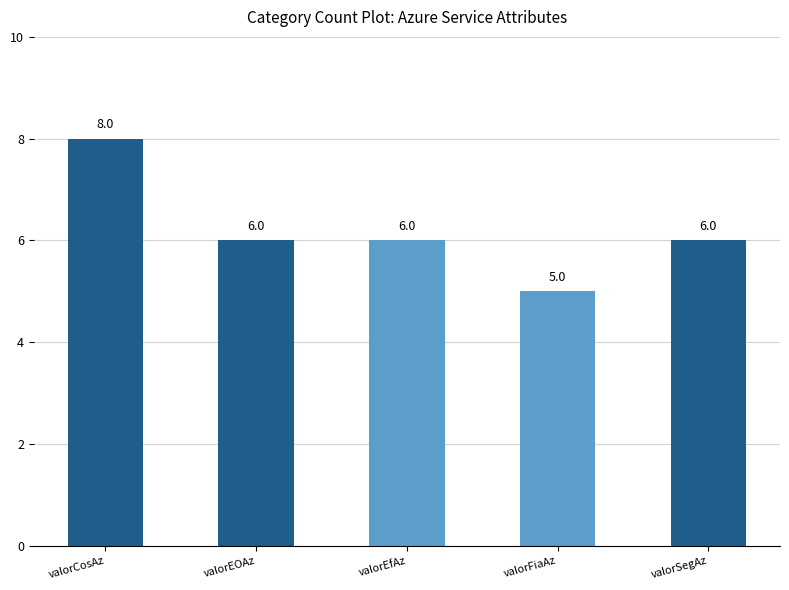

True or false: the data shows 6 at valorSegAz.

True